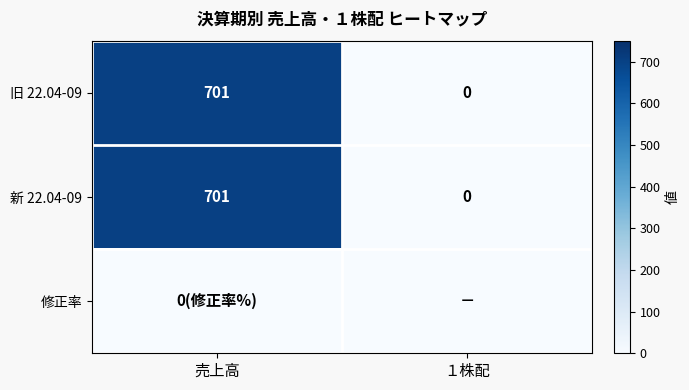

True or false: 旧 22.04-09 has a value of 701 at 売上高.

True